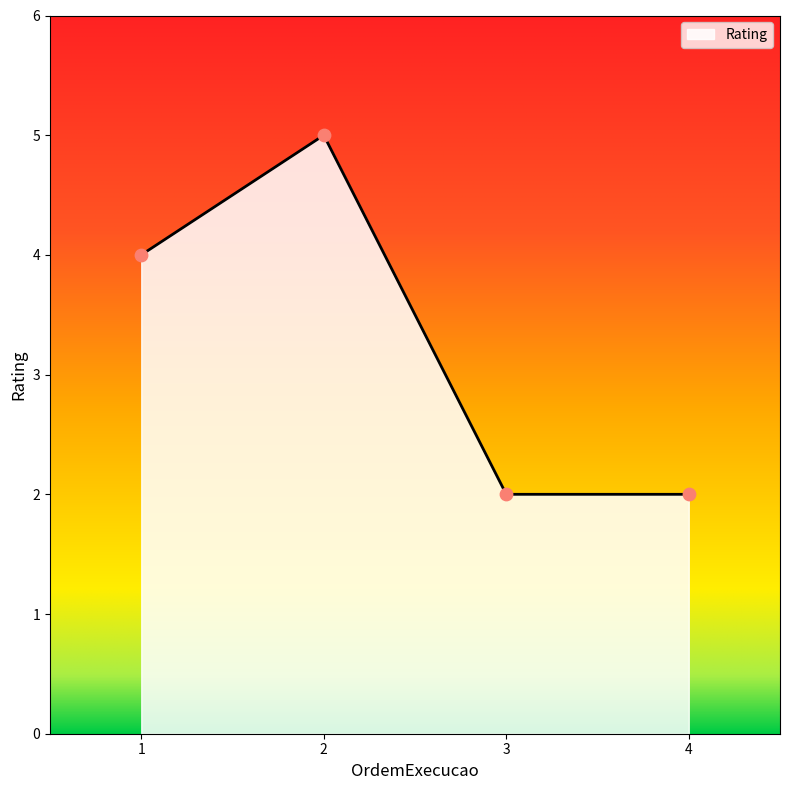

Between 1 and 2, which is larger?

2